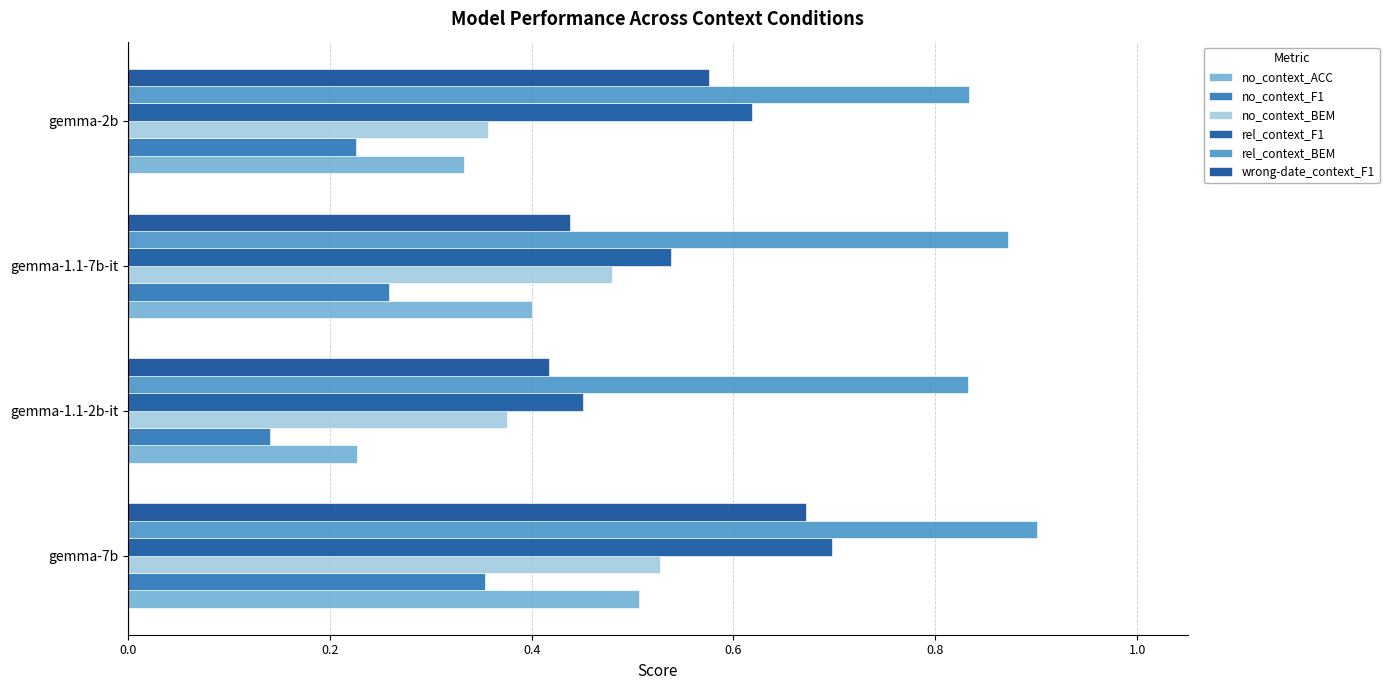

What is the value of the no_context_ACC bar at the 4th from the left?

0.3